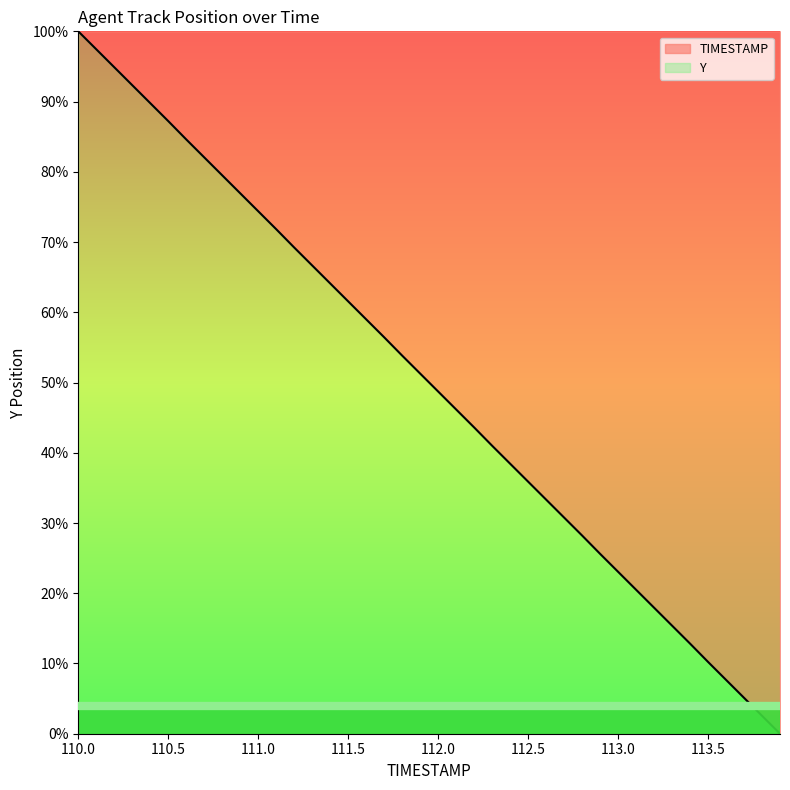

Reading right to left, extract all data points from this chart.

0.0	2.6	5.1	7.7	10.2	12.8	15.4	17.9	20.5	23.1	25.6	28.2	30.8	33.3	35.9	38.4	41.0	43.6	46.2	48.7	51.3	53.8	56.4	59.0	61.6	64.1	66.7	69.2	71.8	74.4	76.9	79.5	82.1	84.6	87.2	89.8	92.3	94.9	97.4	100.0